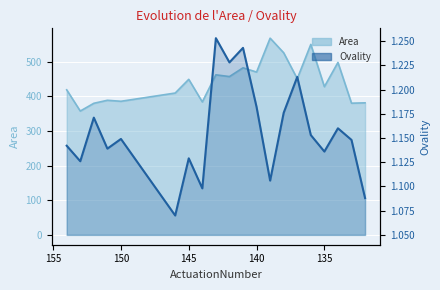

Count the number of data series in this chart.

2